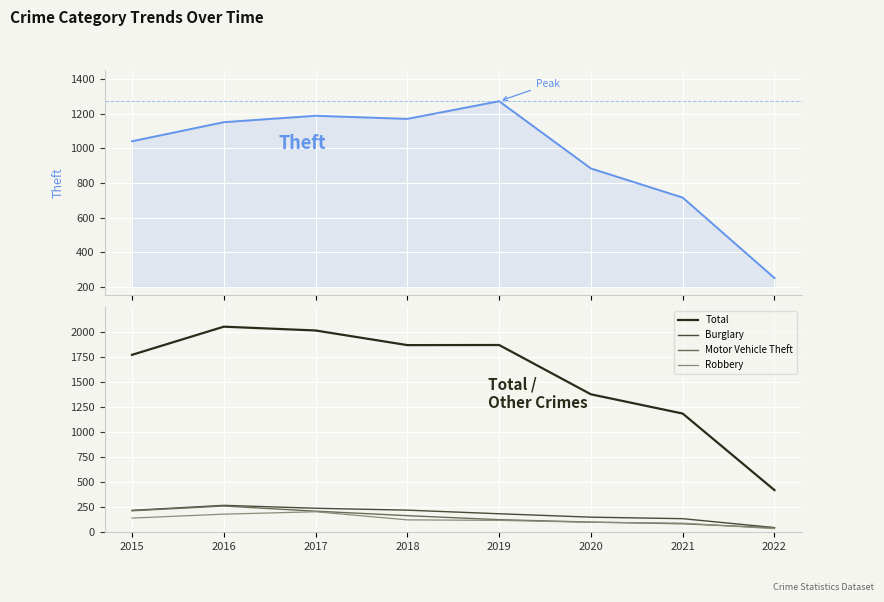

True or false: Robbery has more than 1 points higher than both neighbors.

False